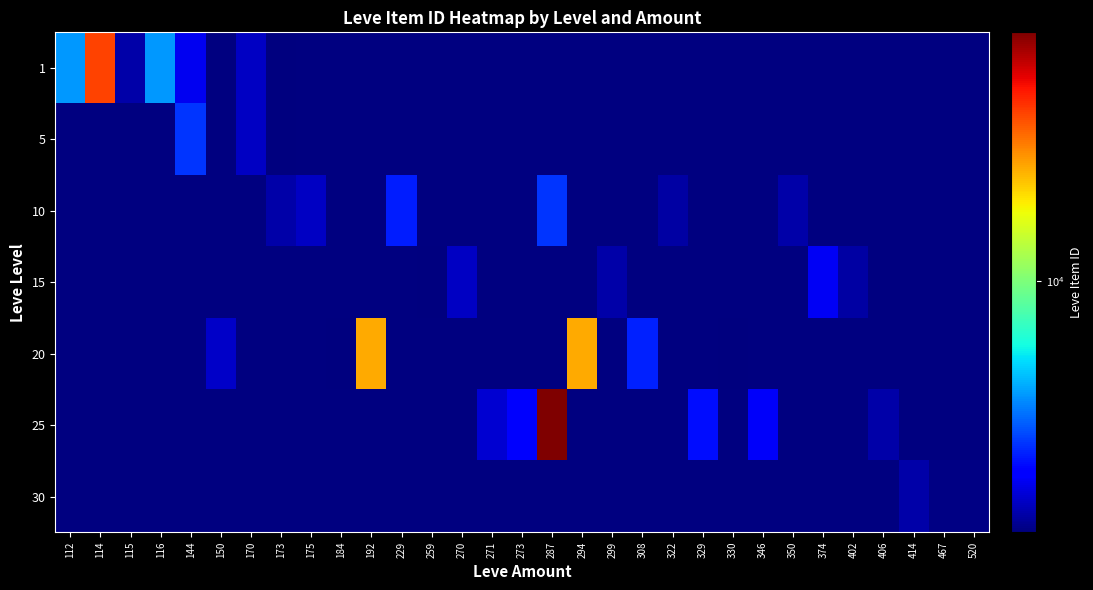

Which series has the largest range (max minus min)?

1